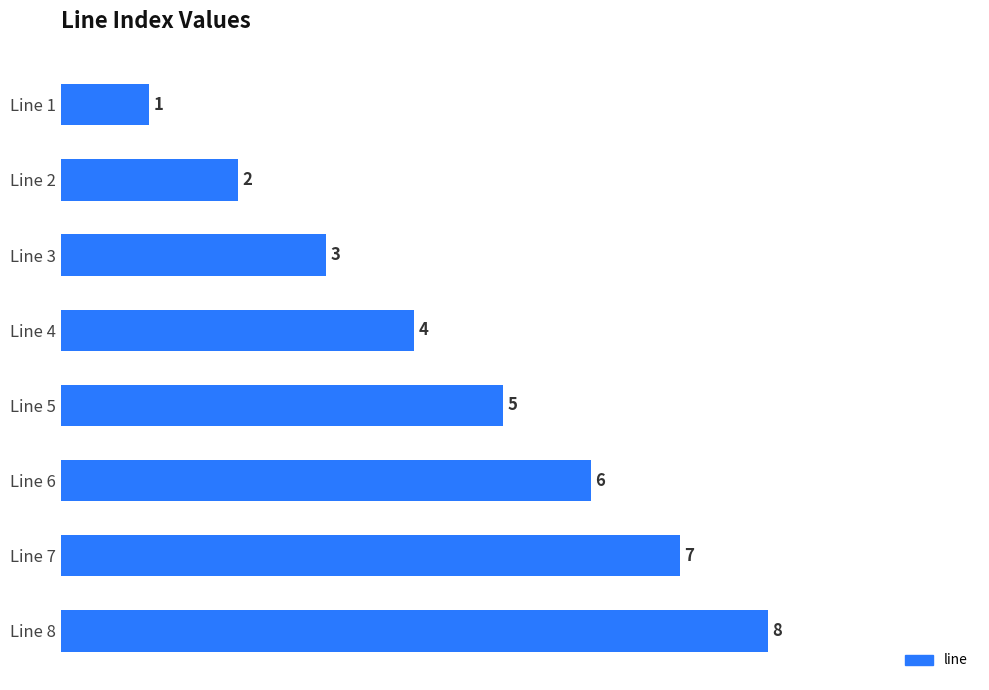

What is the change in value from Line 5 to Line 2?

-3